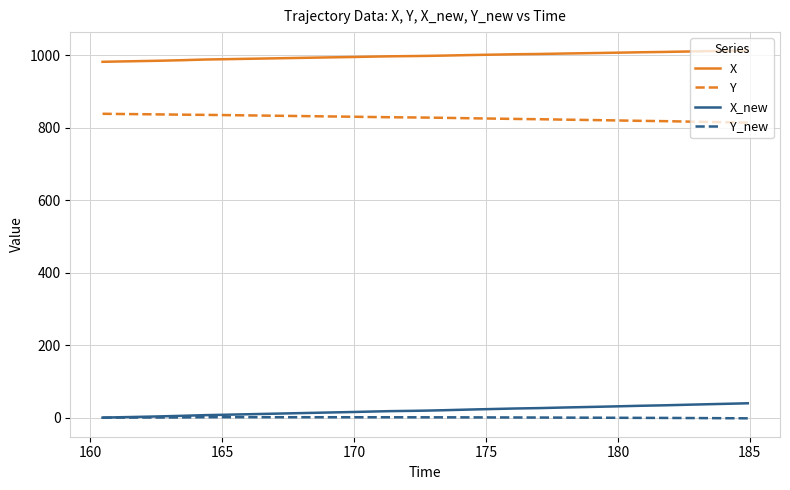

How many categories are shown in the chart?

40